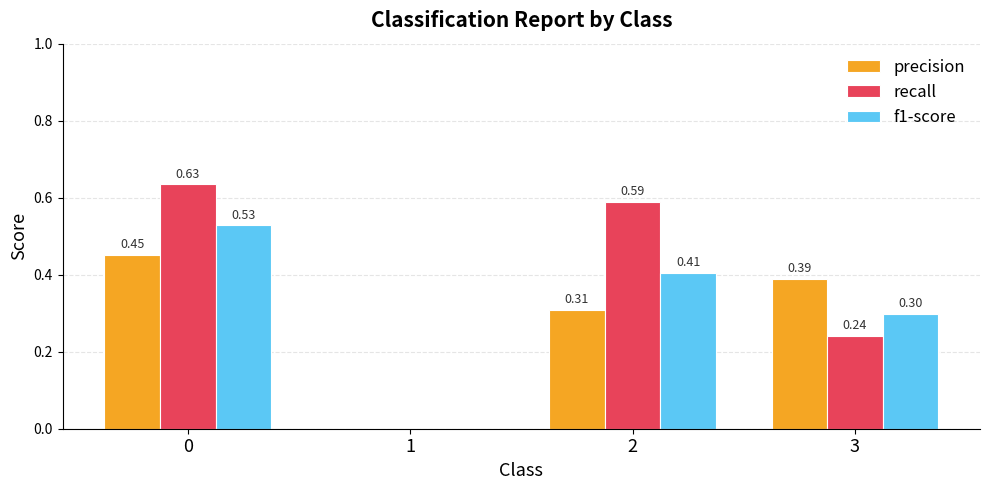

Is the value of f1-score at 2 greater than the value of precision at 3?

Yes